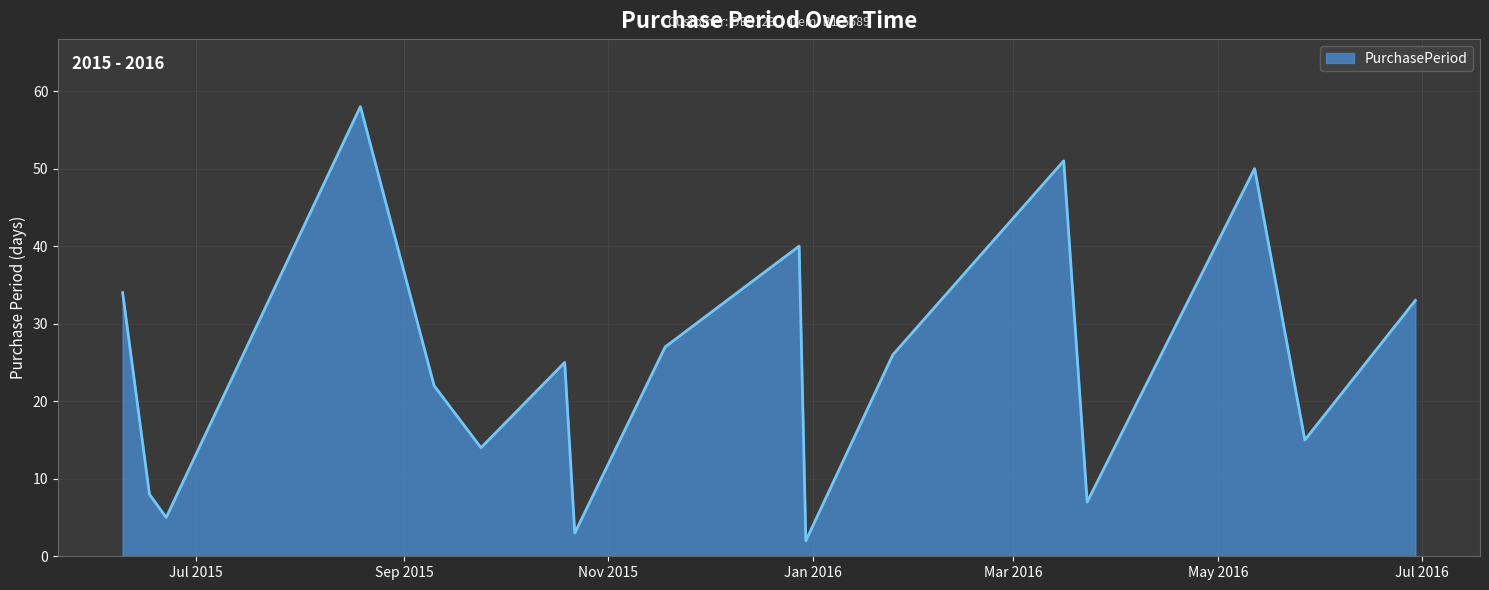

Reading left to right, transcribe all the data shown in this chart.

34	8	5	58	22	14	25	3	27	40	2	26	51	7	50	15	33